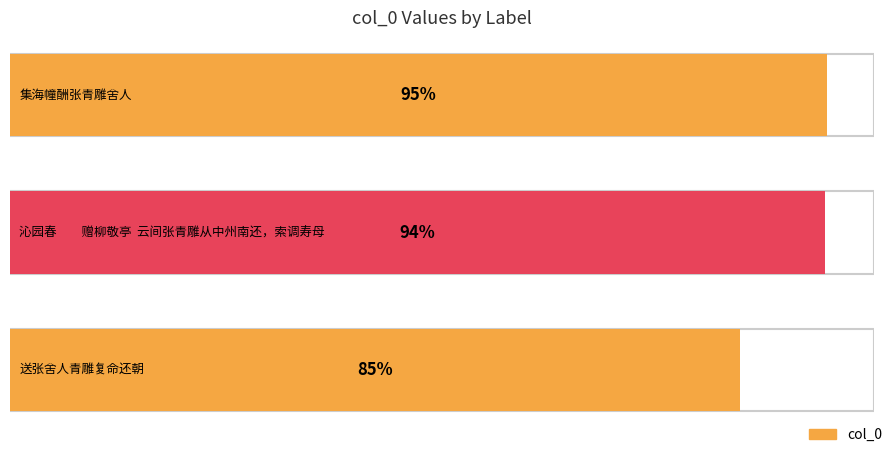

How many categories are shown in the chart?

3